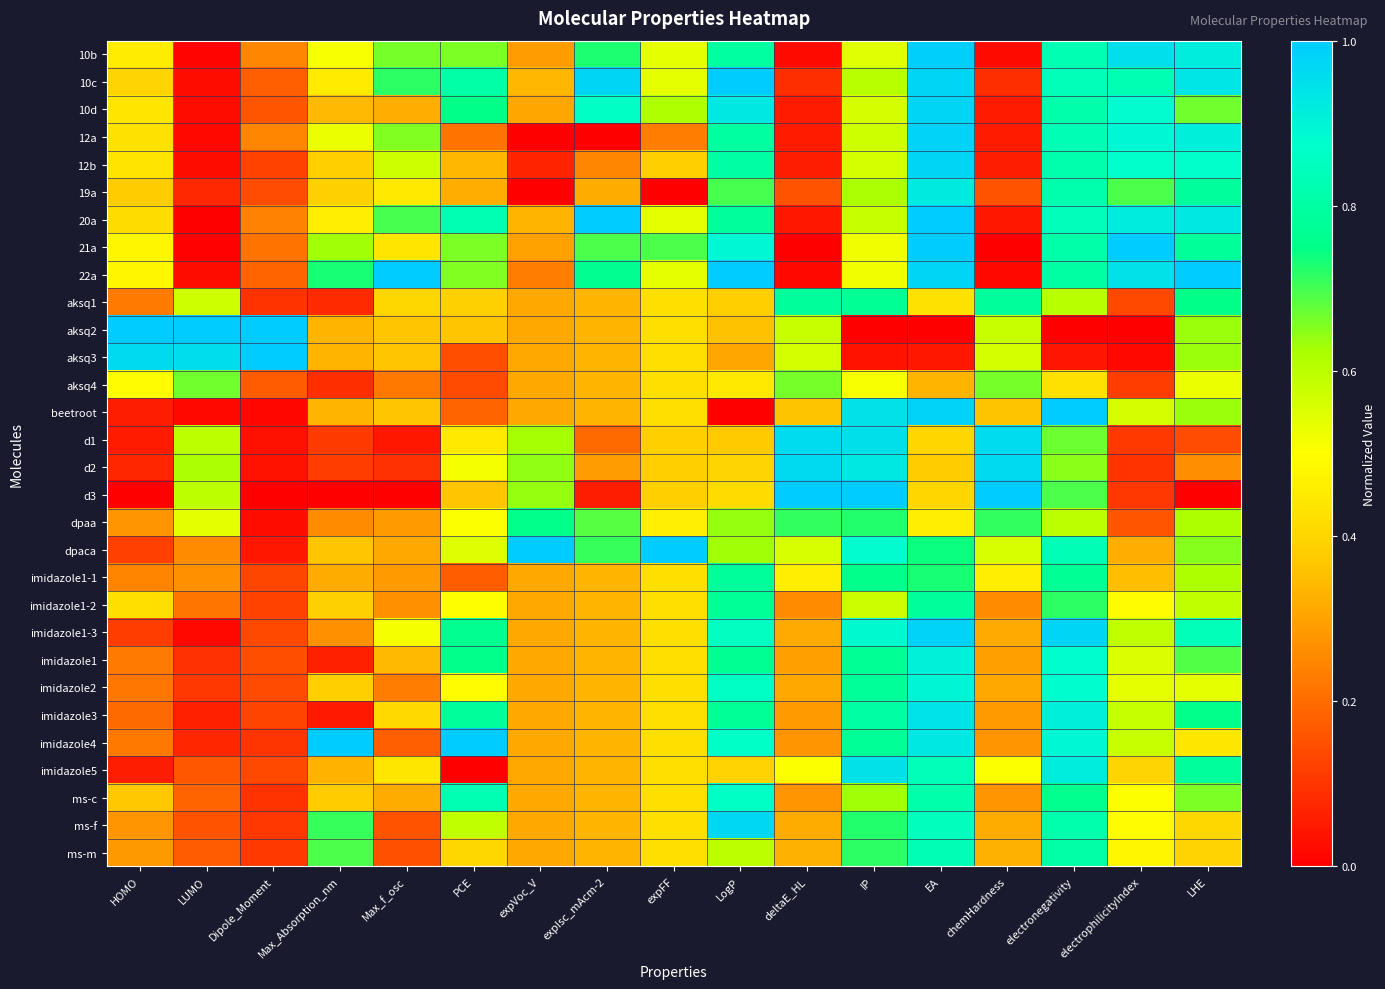

List the series in order of their peak value, lowest first.

aksq4, dpaa, imidazole1-1, aksq1, imidazole1-2, ms-m, ms-c, imidazole2, imidazole1, 19a, imidazole3, imidazole5, d1, d2, ms-f, 10d, 12b, imidazole1-3, 12a, 10b, 10c, 20a, 21a, 22a, aksq2, aksq3, beetroot, d3, dpaca, imidazole4